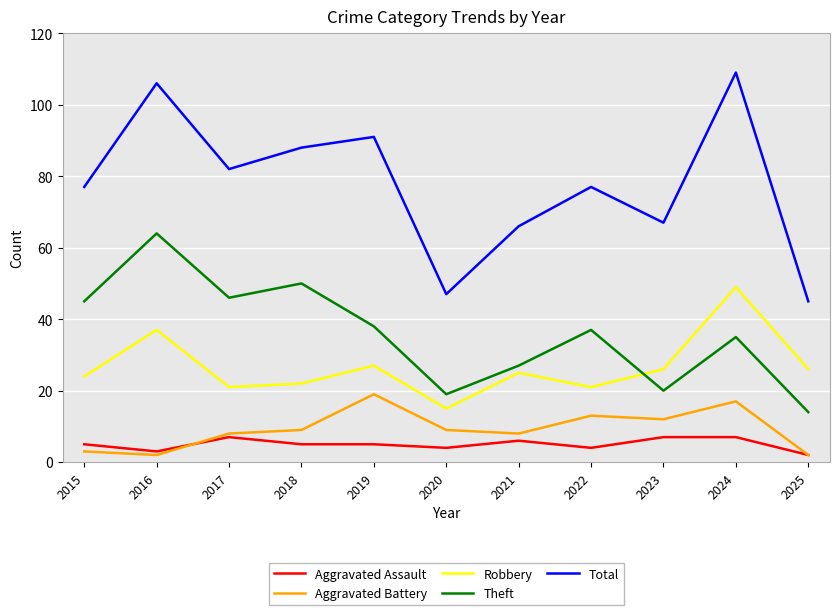

Which series has the largest range (max minus min)?

Total